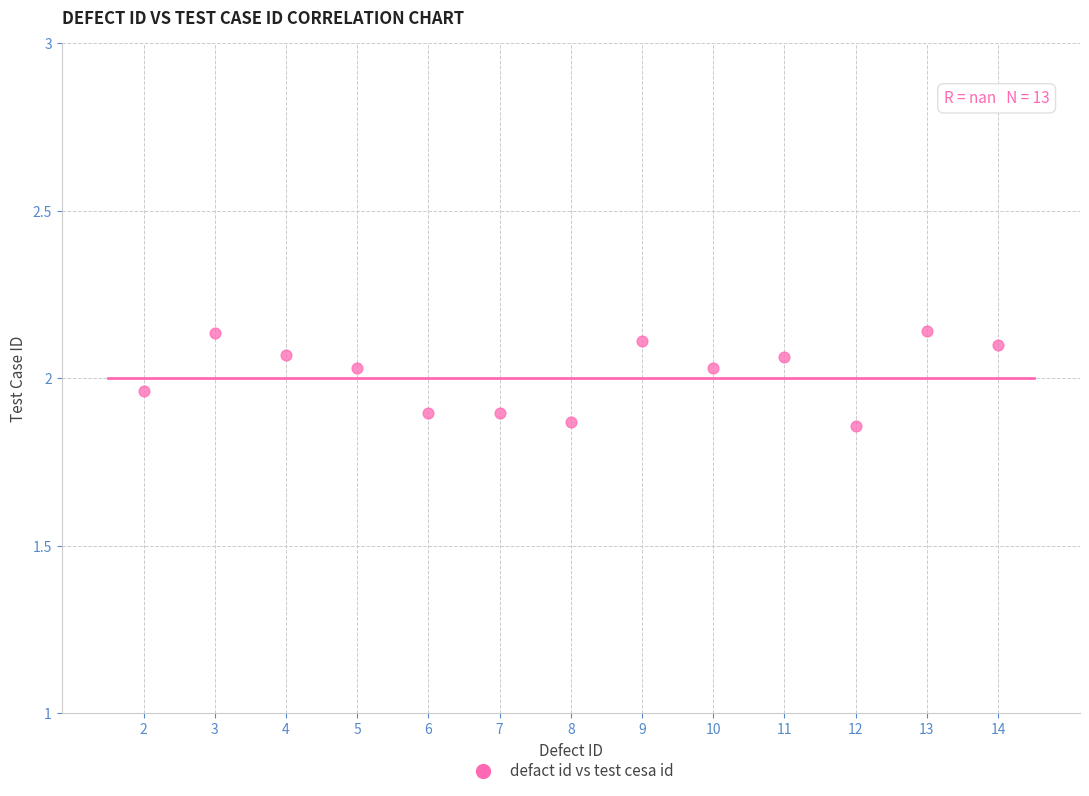

What is the range of X values (max minus min)?

12.0